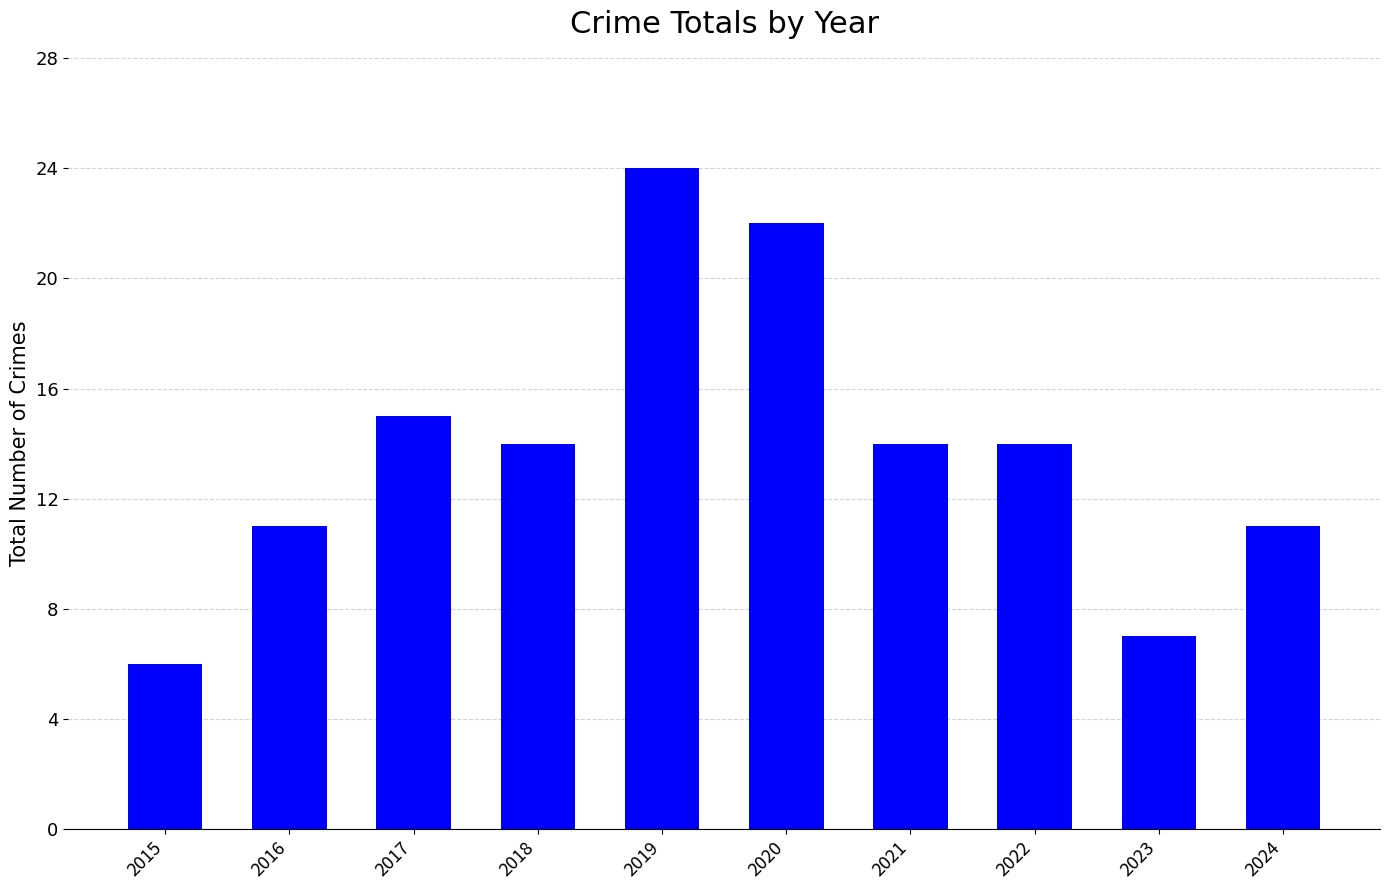

Reading left to right, transcribe all the data shown in this chart.

2015=6	2016=11	2017=15	2018=14	2019=24	2020=22	2021=14	2022=14	2023=7	2024=11